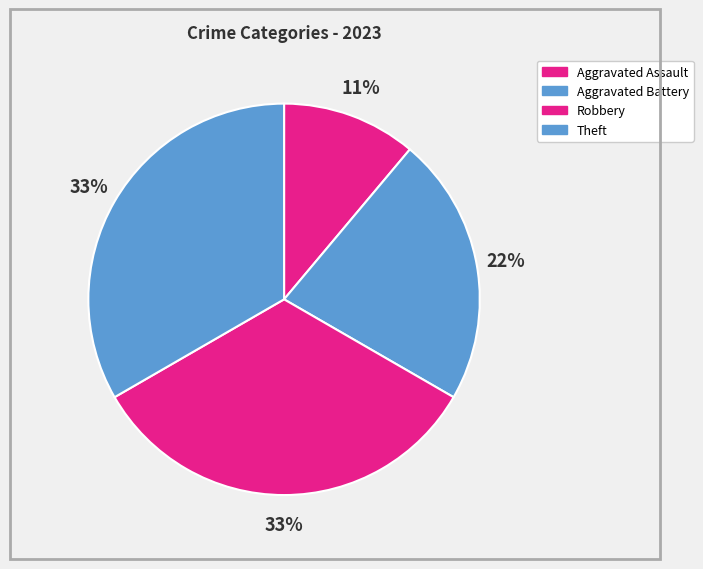

Which category has the biggest portion of the pie?

Robbery